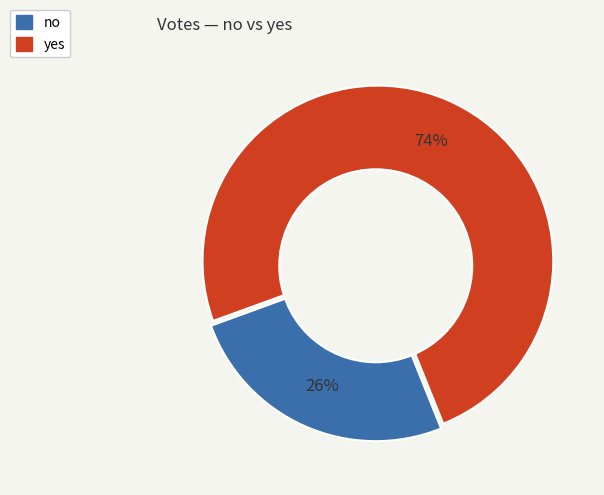

The no slice represents 26% of the pie. True or false?

True